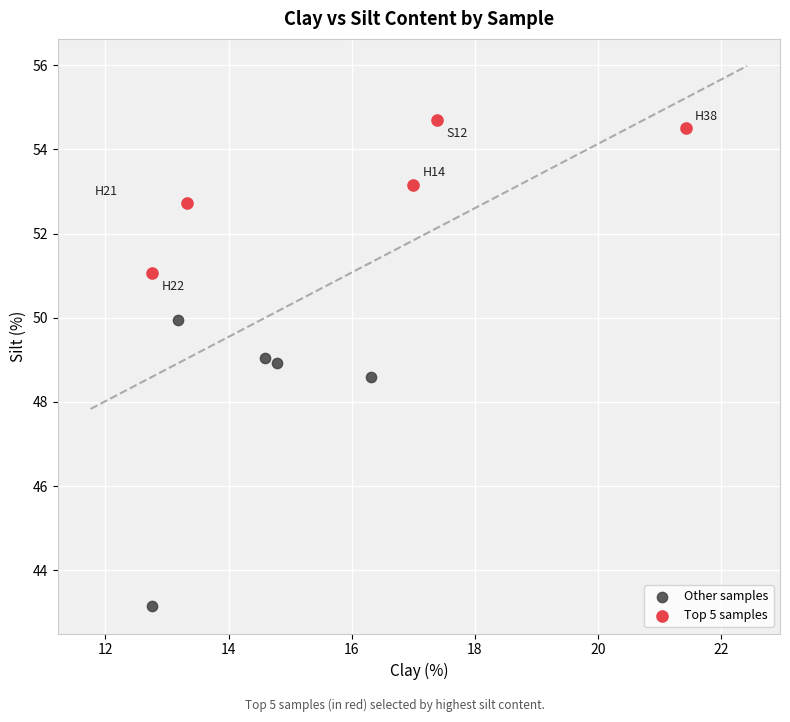

Which series contains the highest Y value?

Top 5 samples